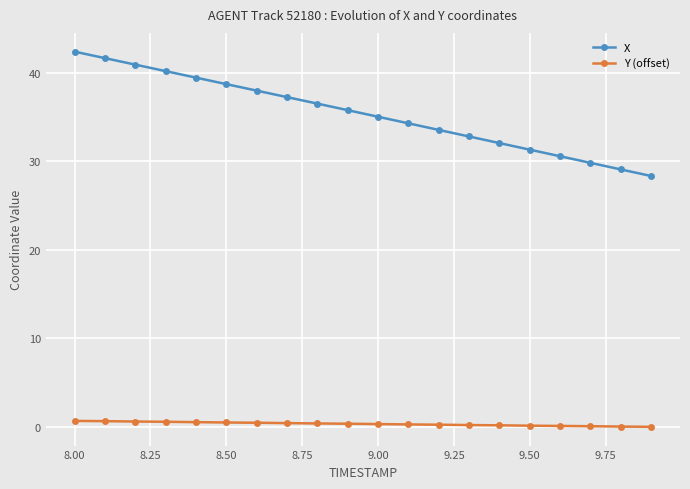

True or false: X and Y (offset) intersect in this chart.

False